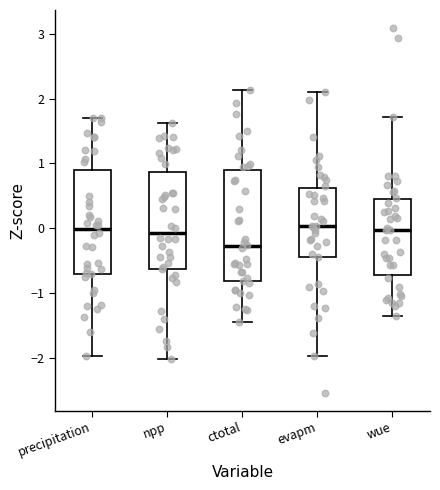

Where does the upper whisker of the box for npp end on the y-axis? The values are not printed on the chart, so give them approximately, as read against the axis.

1.6